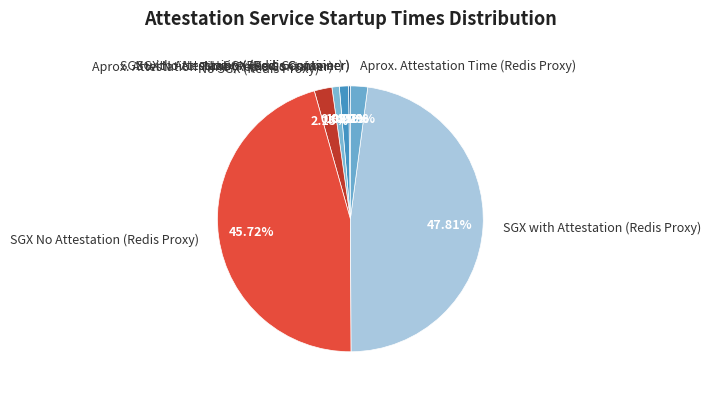

Which has a higher value, SGX with Attestation (Redis Container) or No SGX (Redis Proxy)?

No SGX (Redis Proxy)